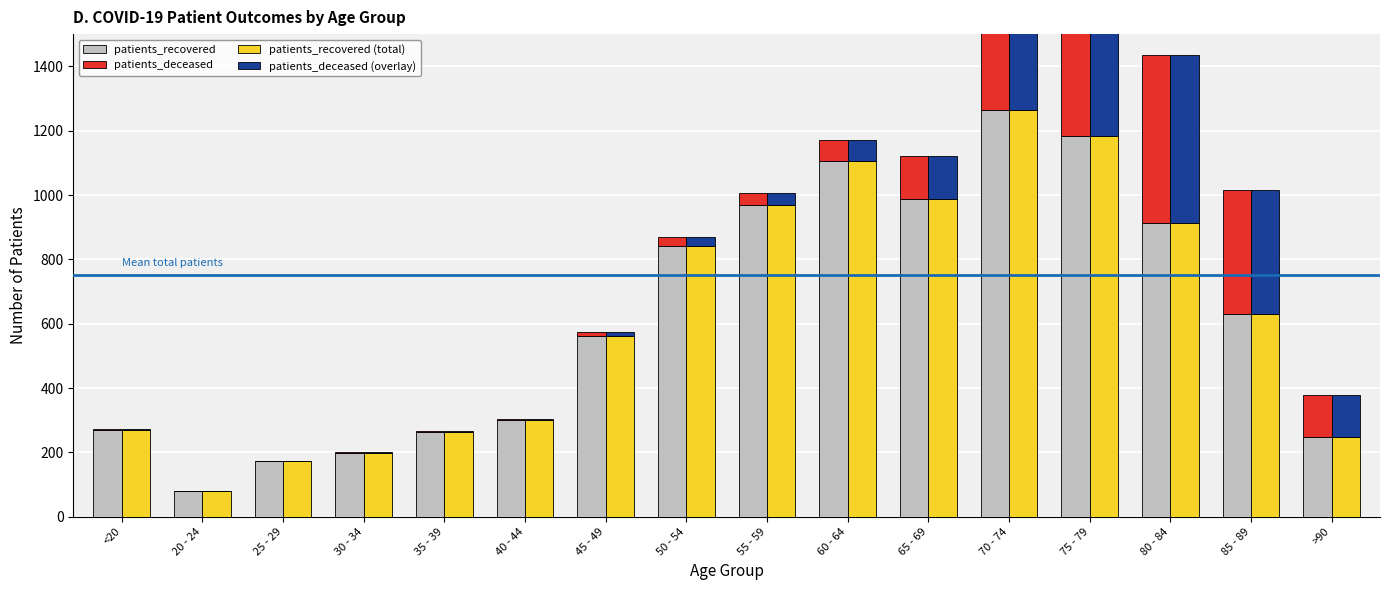

At which category does the chart reach its minimum across all series?

20 - 24